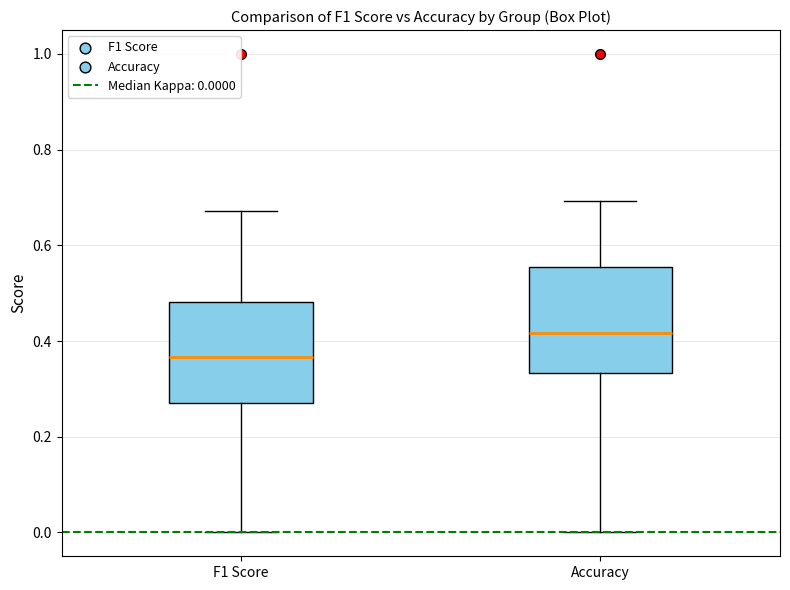

Reading left to right, transcribe this box plot: for each box, give where its median line is, the range the box spans, and where its two whiskers end, as read against the y-axis. The values are not printed on the chart, so give them approximately, as read against the axis.

F1 Score: median 0.36, box 0.28 to 0.48, whiskers 0.00 to 0.68
Accuracy: median 0.42, box 0.34 to 0.56, whiskers 0.00 to 0.70